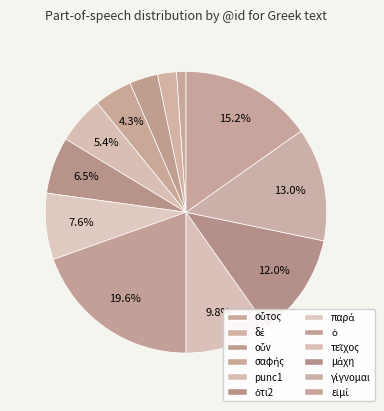

Count the number of slices in the pie.

12